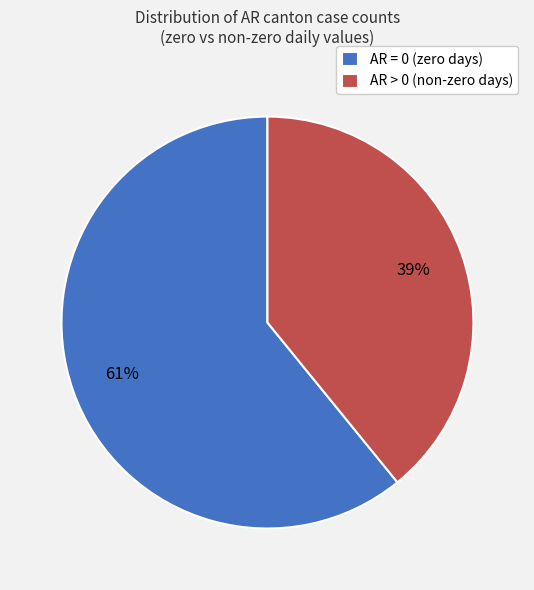

Rank the categories by value from highest to lowest.

AR = 0 (zero days), AR > 0 (non-zero days)